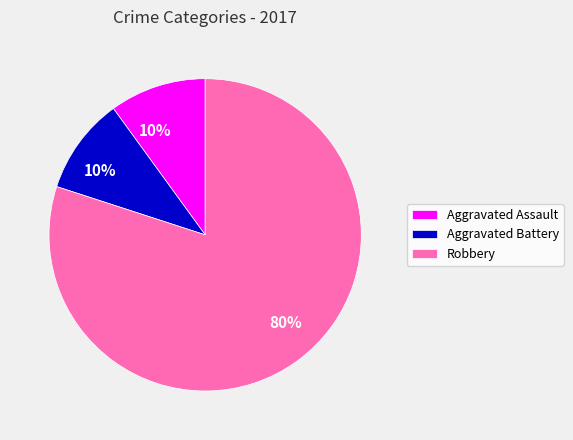

Does Robbery represent more than half of the total?

Yes